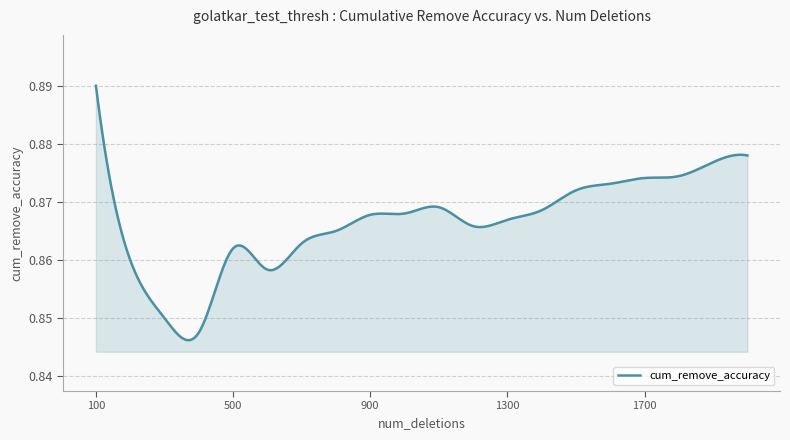

Is this an area chart (filled region under the line)?

Yes